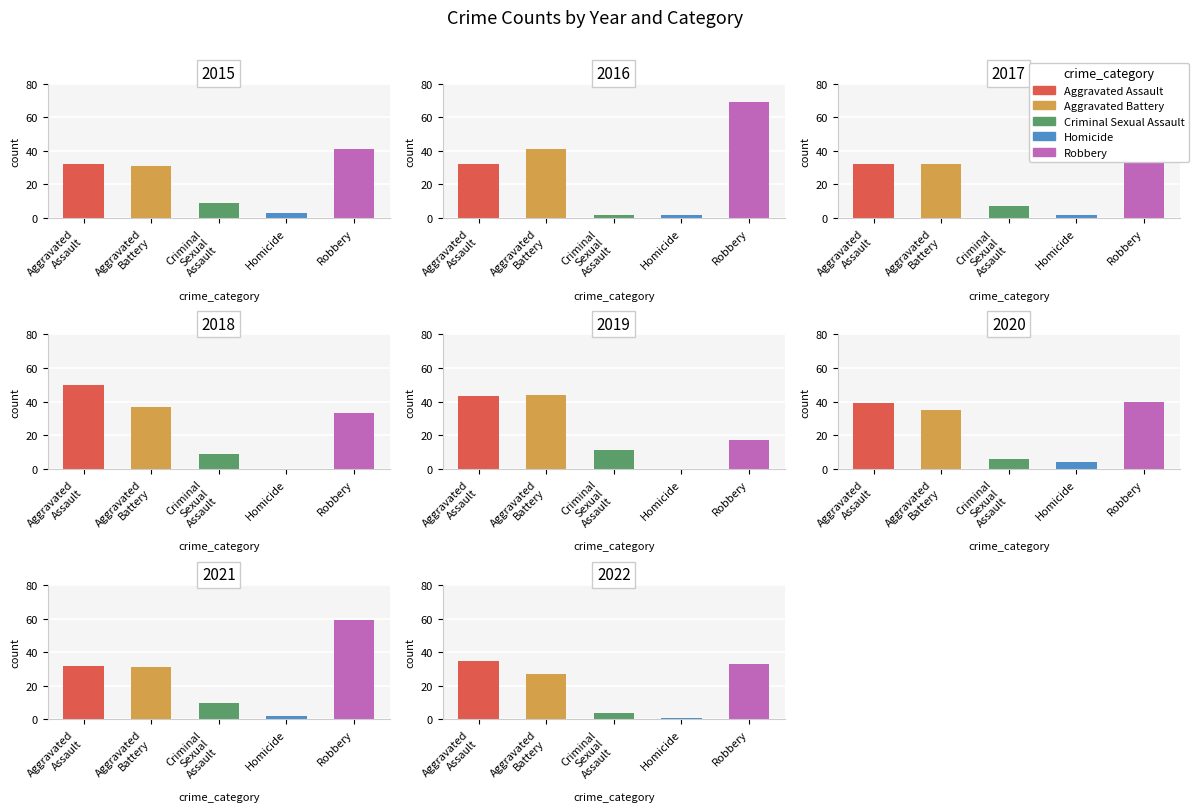

What is the sum of the Aggravated Assault values at 2020 and 2018?

89